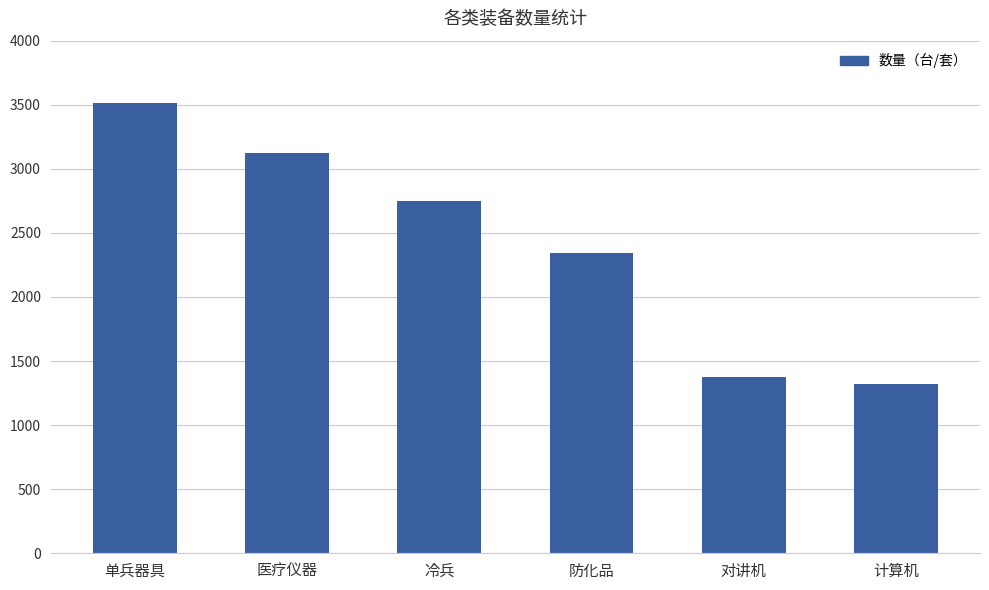

What is the difference between the second highest and minimum values?

1798